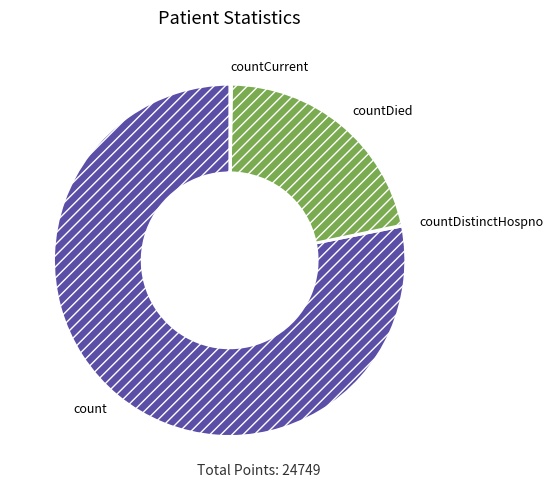

What is the ratio of the value at countDied to the value at count?

0.3